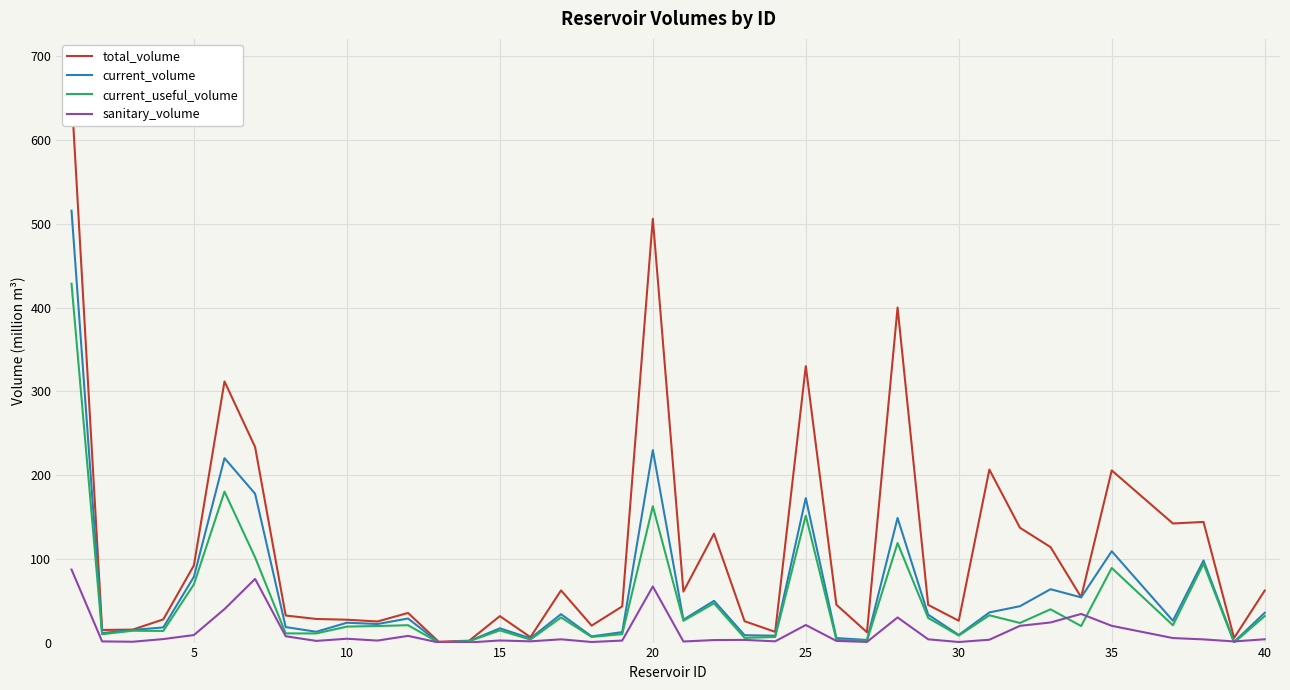

How many values in the current_volume series are below 26?

19